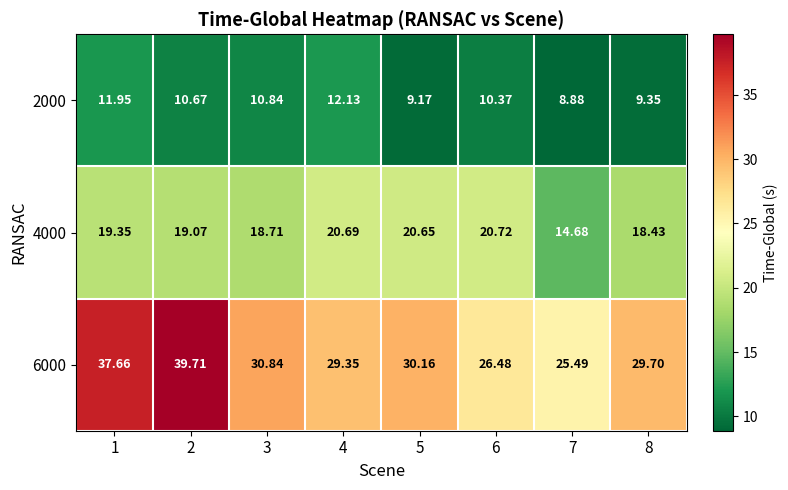

Between 2 and 1, which is larger?

1